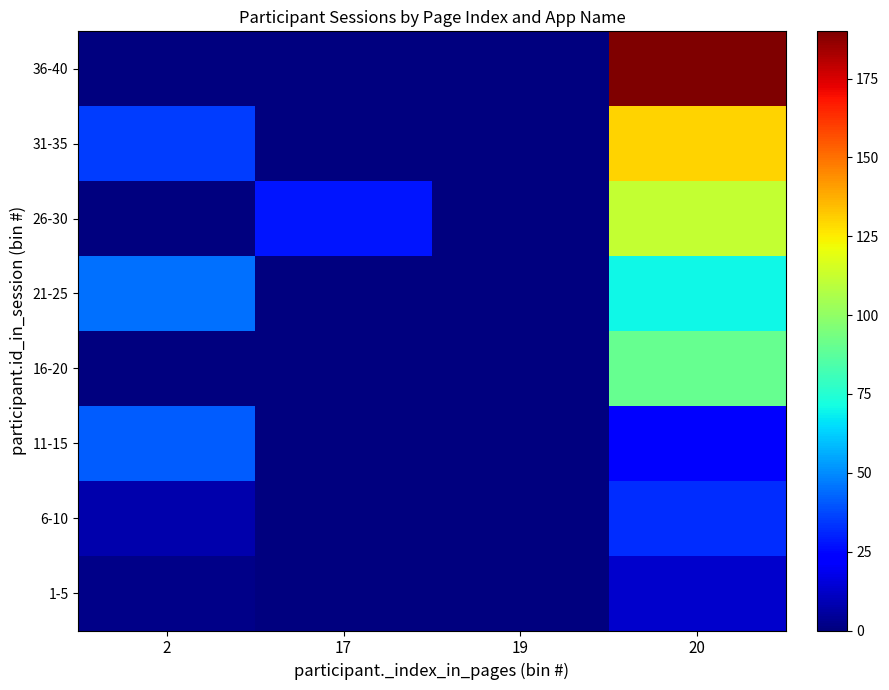

At which category is the sum across all series the highest?

20